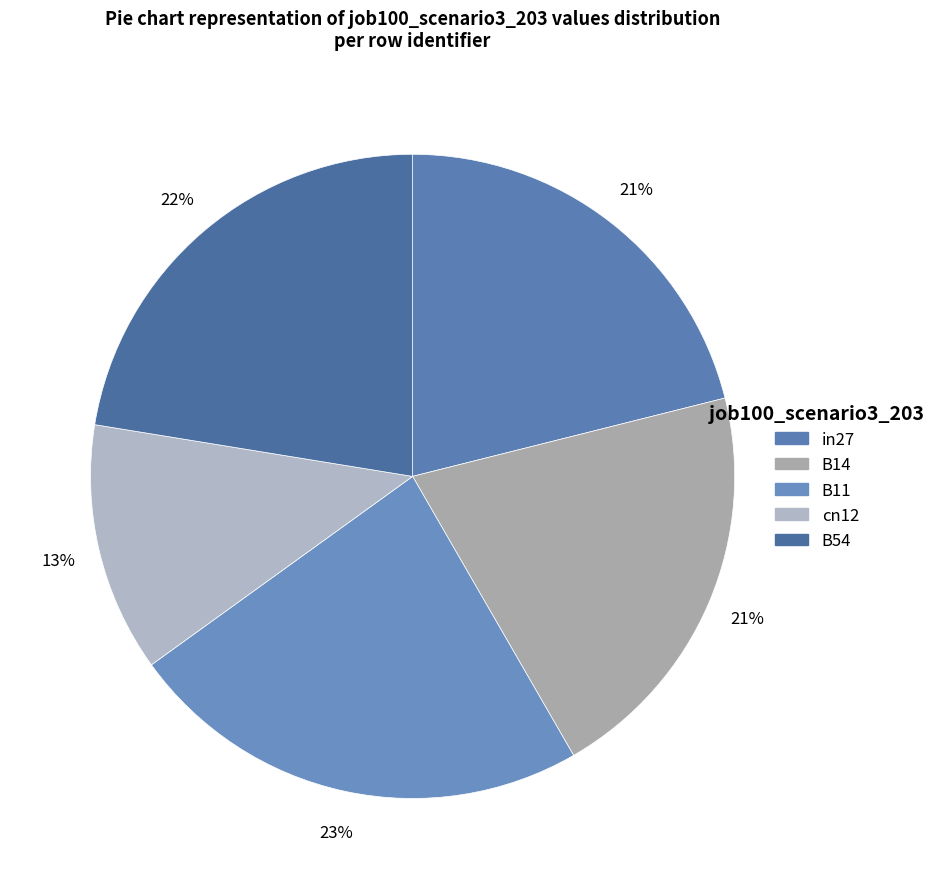

Do B11 and B14 together represent more than half of the pie?

No